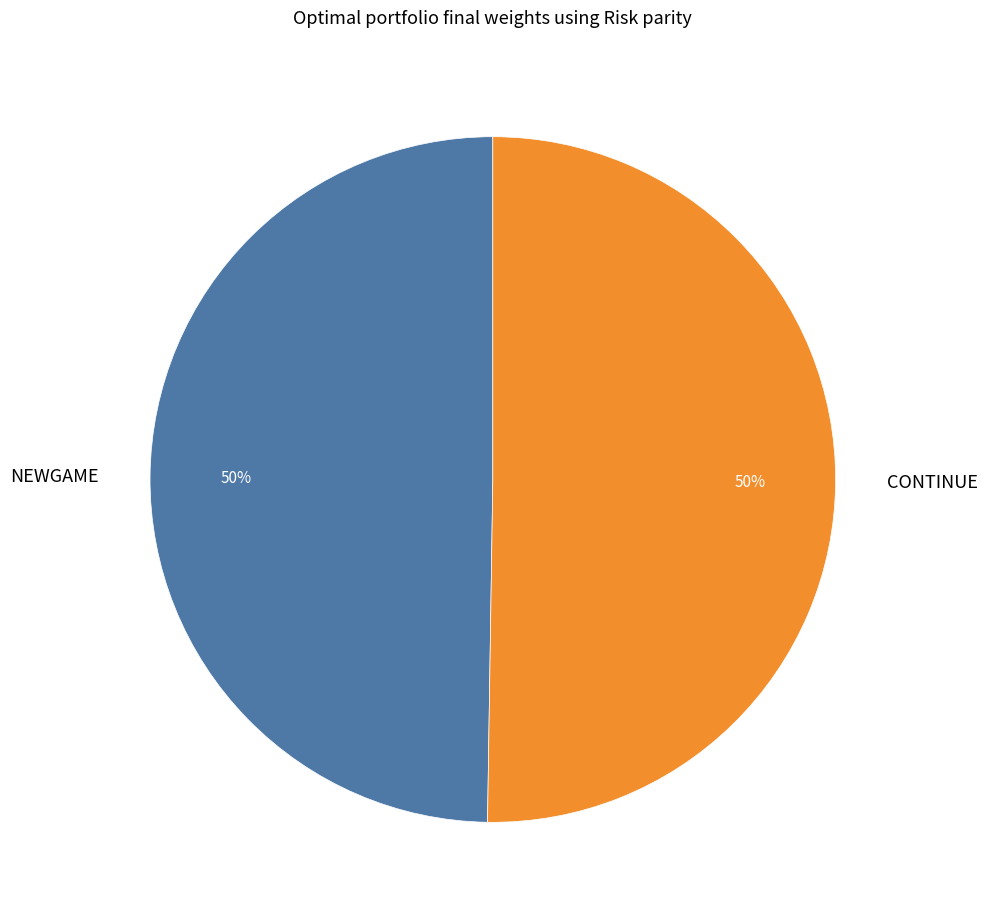

Is the sum of CONTINUE and NEWGAME greater than half?

Yes